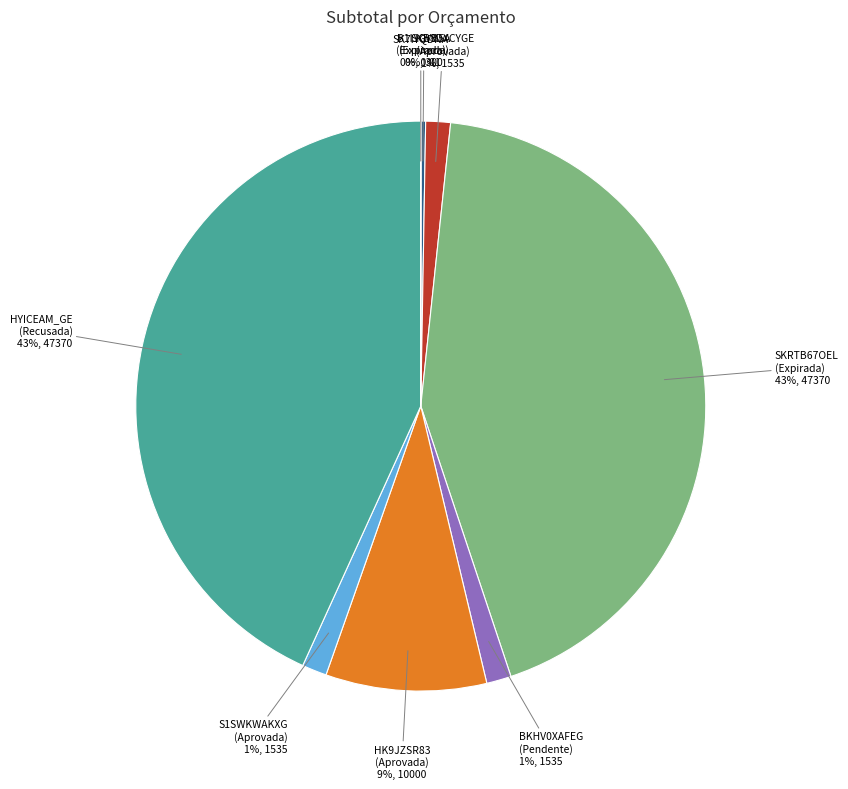

Is it true that SKRTB67OEL is 43% of the pie?

True